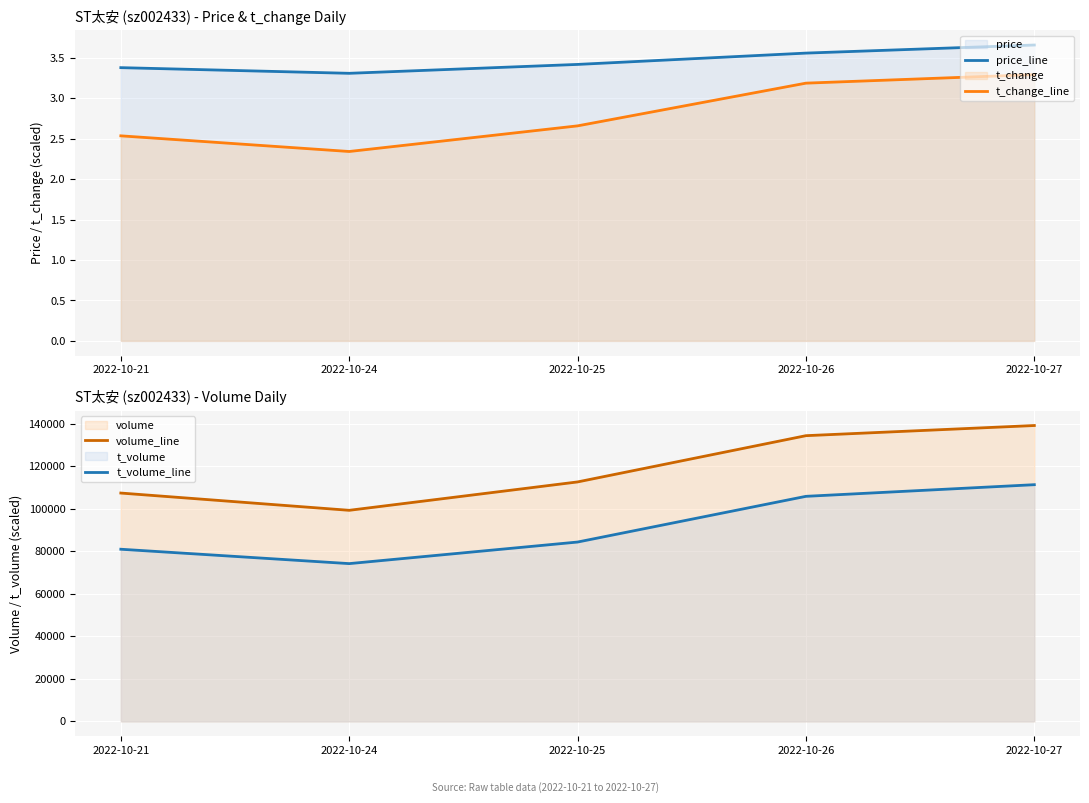

Where is the first local minimum for t_volume_line?

2022-10-24